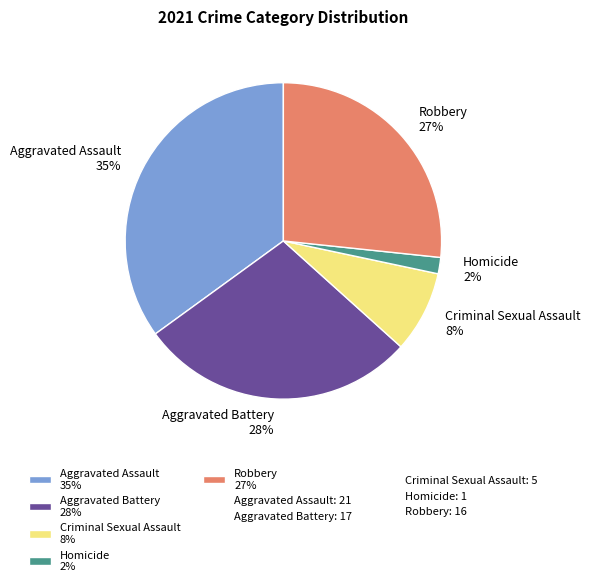

Is Homicide the majority of the pie?

No